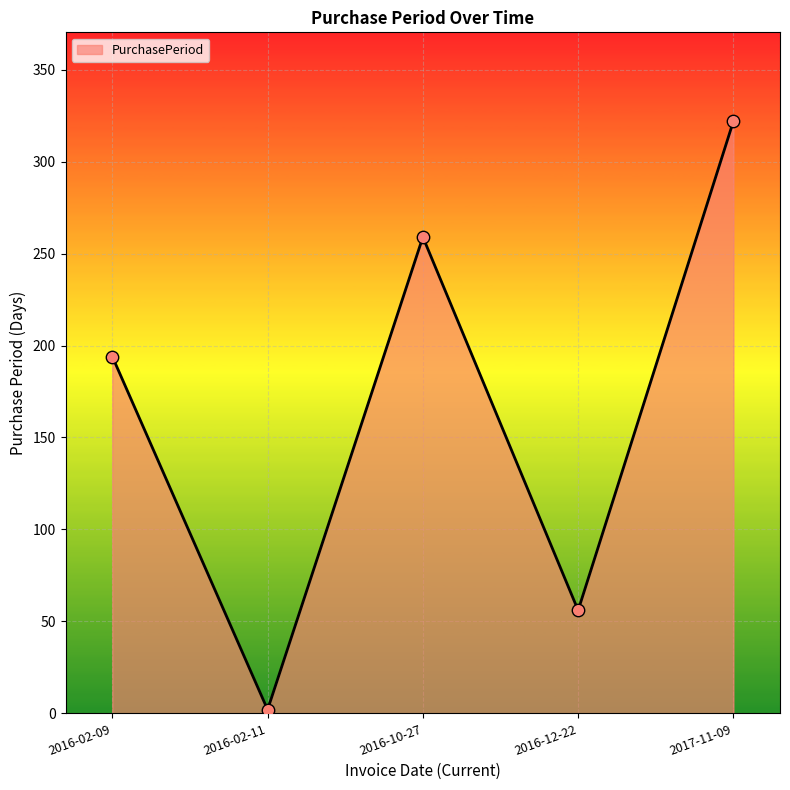

Which has a higher value, 2017-11-09 or 2016-10-27?

2017-11-09